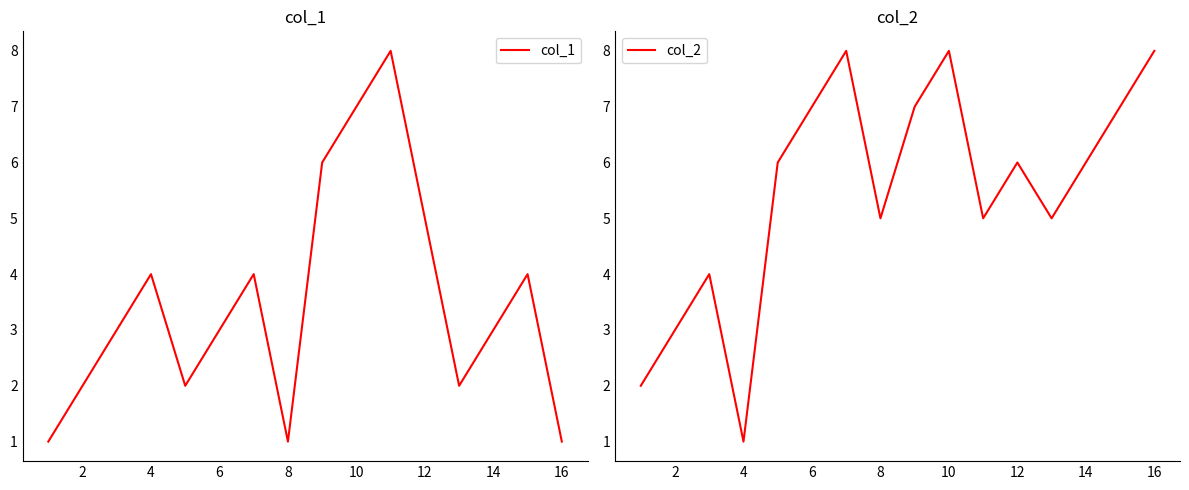

The value of col_1 at 4 is 2. True or false?

False